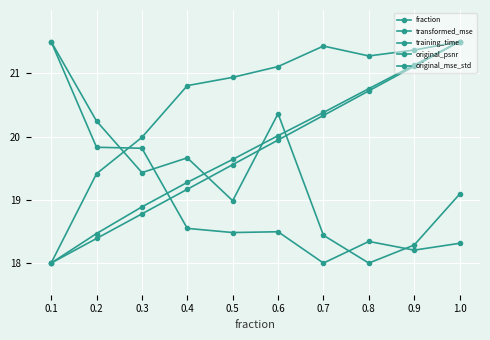

Reading left to right, list all the values displayed in this chart.

fraction: 0.1=18.0	0.2=18.4	0.3=18.8	0.4=19.2	0.5=19.6	0.6=19.9	0.7=20.3	0.8=20.7	0.9=21.1	1.0=21.5
transformed_mse: 0.1=21.5	0.2=19.8	0.3=19.8	0.4=18.5	0.5=18.5	0.6=18.5	0.7=18.0	0.8=18.3	0.9=18.2	1.0=18.3
training_time: 0.1=18.0	0.2=18.5	0.3=18.9	0.4=19.3	0.5=19.6	0.6=20.0	0.7=20.4	0.8=20.8	0.9=21.1	1.0=21.5
original_psnr: 0.1=18.0	0.2=19.4	0.3=20.0	0.4=20.8	0.5=20.9	0.6=21.1	0.7=21.4	0.8=21.3	0.9=21.4	1.0=21.5
original_mse_std: 0.1=21.5	0.2=20.2	0.3=19.4	0.4=19.7	0.5=19.0	0.6=20.4	0.7=18.4	0.8=18.0	0.9=18.3	1.0=19.1